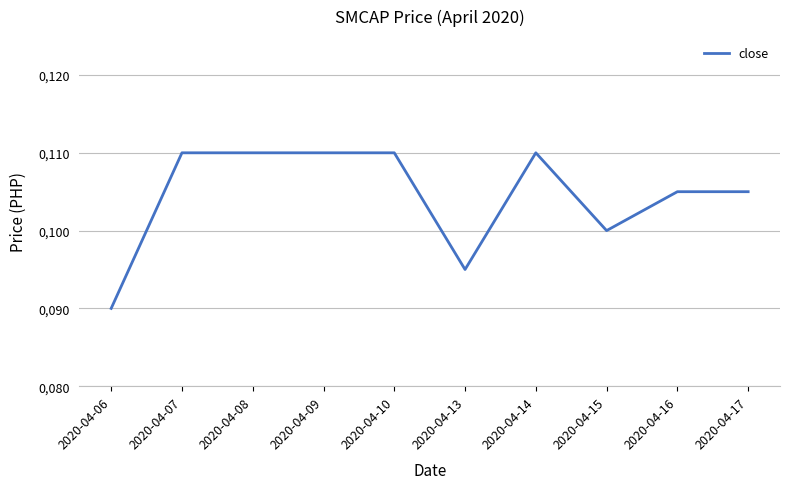

Which category has the highest value across all series?

2020-04-07